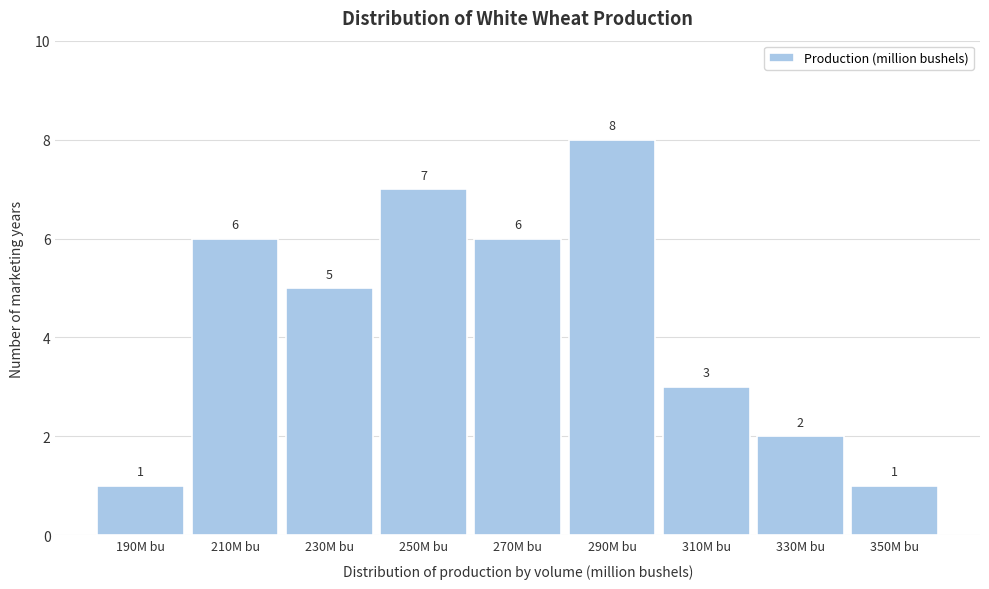

Reading left to right, transcribe all the data shown in this chart.

190M bu=1	210M bu=6	230M bu=5	250M bu=7	270M bu=6	290M bu=8	310M bu=3	330M bu=2	350M bu=1